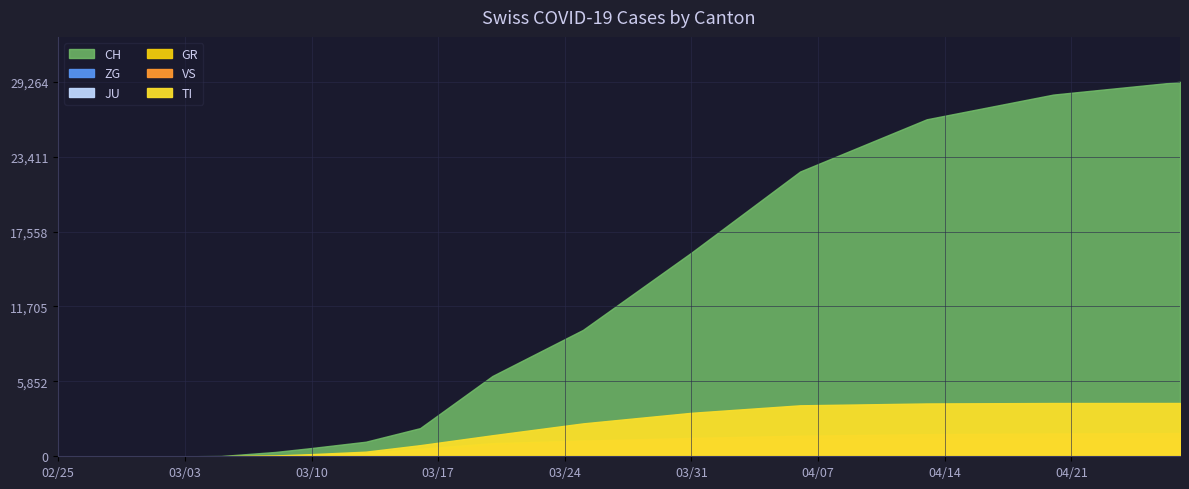

List the labels in order of TI value, largest first.

2020-04-27, 2020-04-20, 2020-04-13, 2020-04-06, 2020-03-31, 2020-03-25, 2020-03-20, 2020-03-16, 2020-03-13, 2020-03-10, 2020-03-08, 2020-03-05, 2020-02-25, 2020-02-26, 2020-02-27, 2020-02-28, 2020-02-29, 2020-03-01, 2020-03-02, 2020-03-03